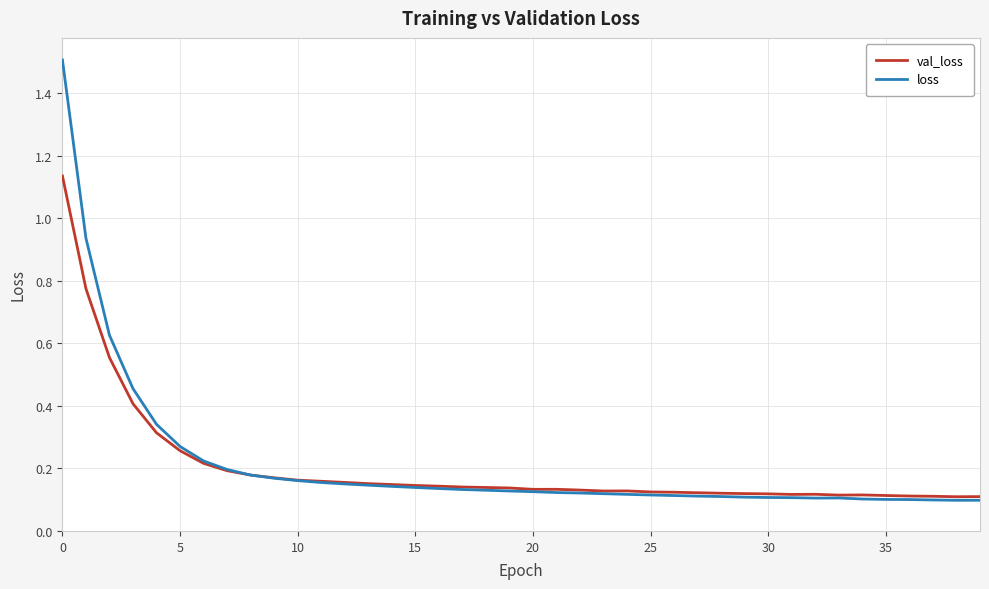

Rank the series by their maximum value, from highest to lowest.

loss, val_loss